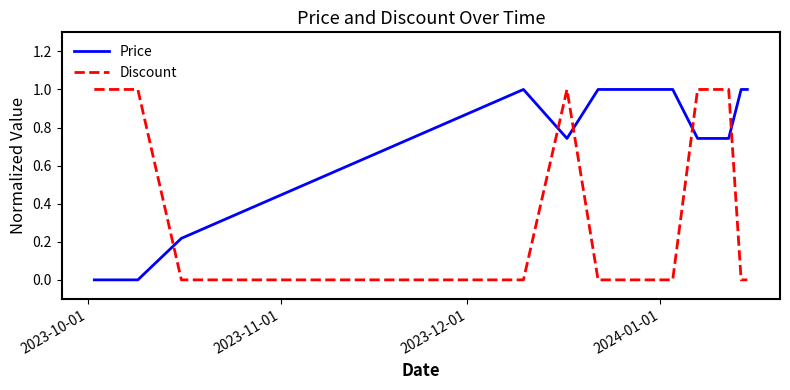

Count the Price values in the range 0 to 1.

12